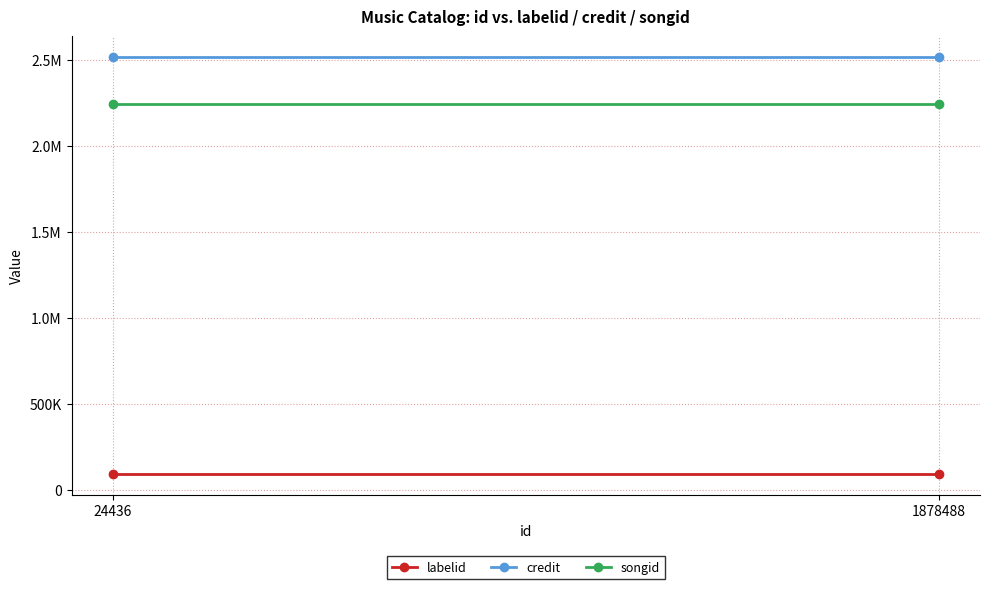

Reading left to right, list all the values displayed in this chart.

labelid: 24436=92232	1878488=92232
credit: 24436=2517031	1878488=2517031
songid: 24436=2242151	1878488=2242151